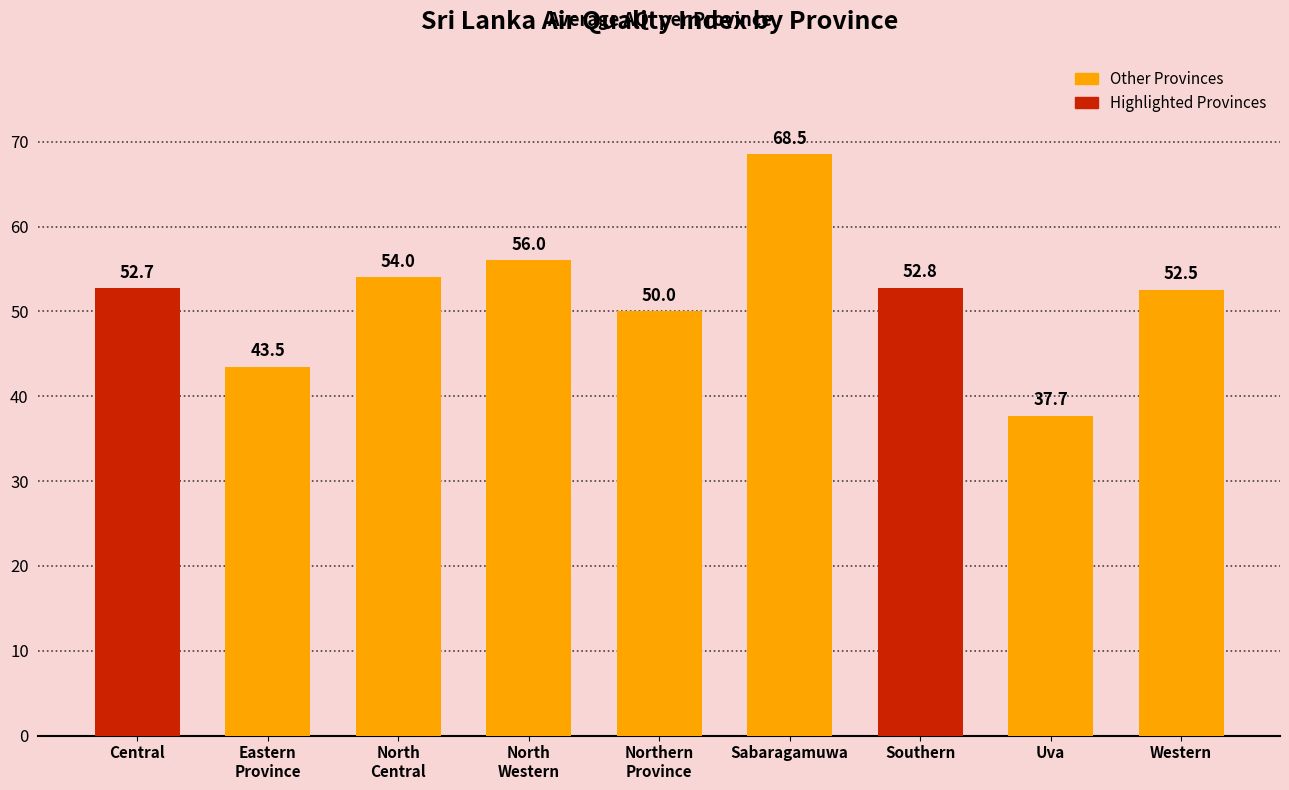

Is it true that the value at Sabaragamuwa is 68.5?

True